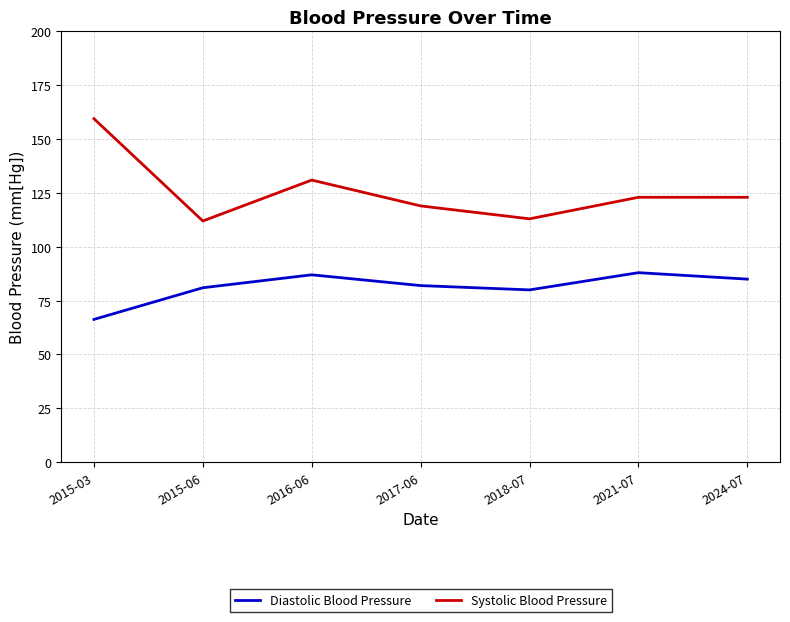

Rank the series by their maximum value, from lowest to highest.

Diastolic Blood Pressure, Systolic Blood Pressure